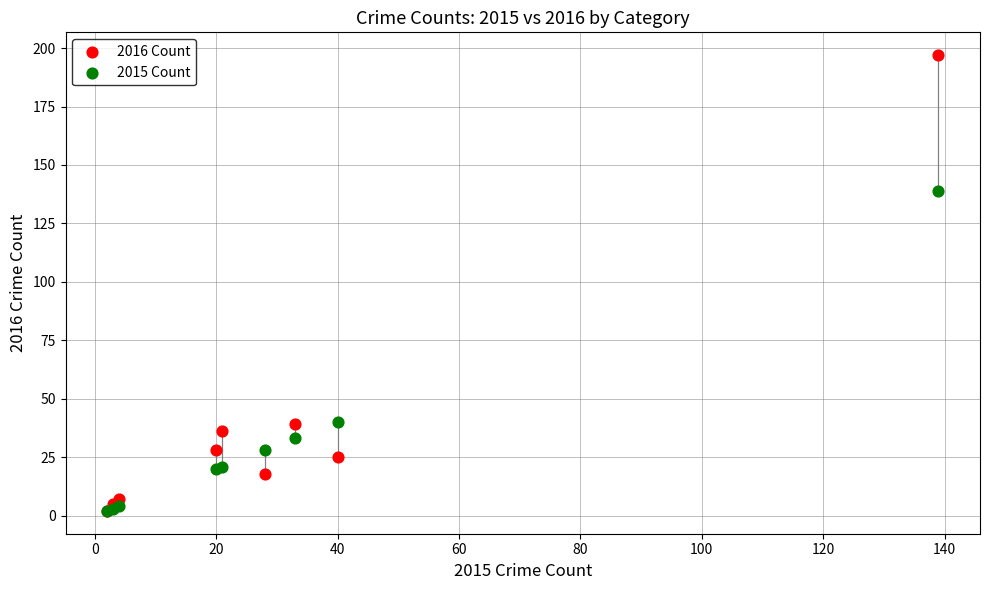

Across all series, what Y value is closest to 99?

139